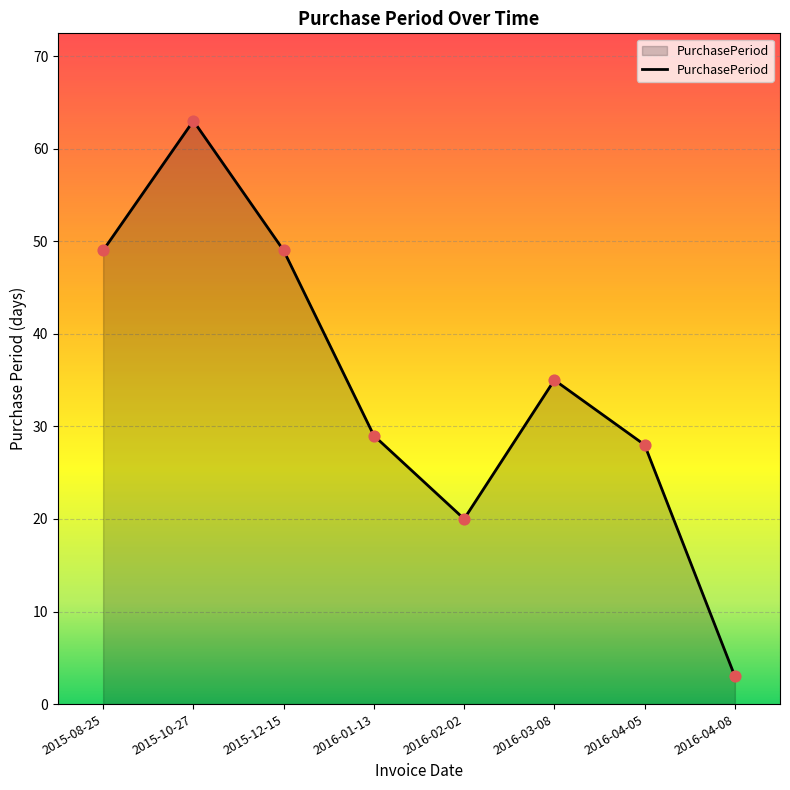

What is the ratio of the value at 2016-03-08 to the value at 2015-10-27?

0.6